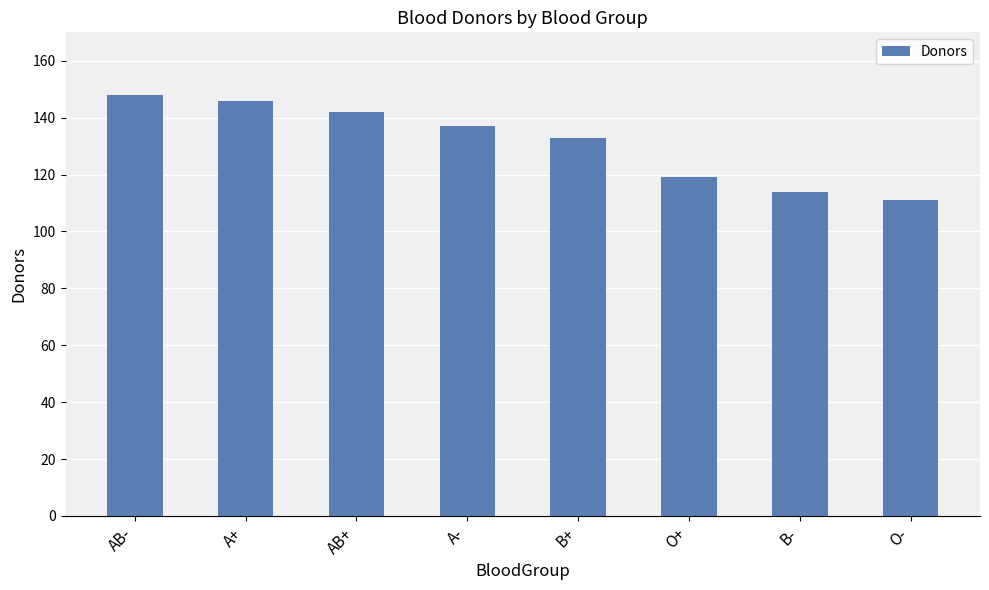

Reading right to left, extract all data points from this chart.

O-=111	B-=114	O+=119	B+=133	A-=137	AB+=142	A+=146	AB-=148